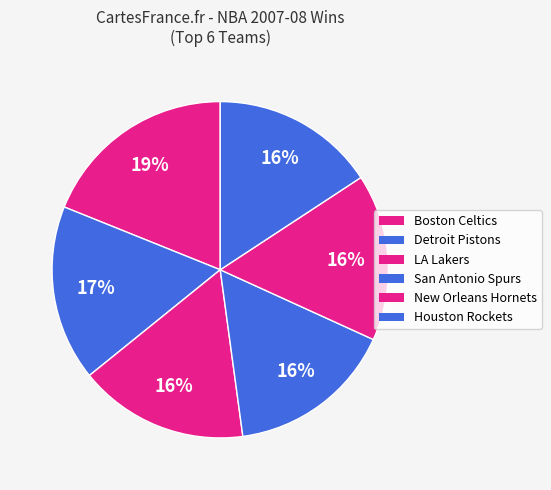

Count the number of slices in the pie.

6